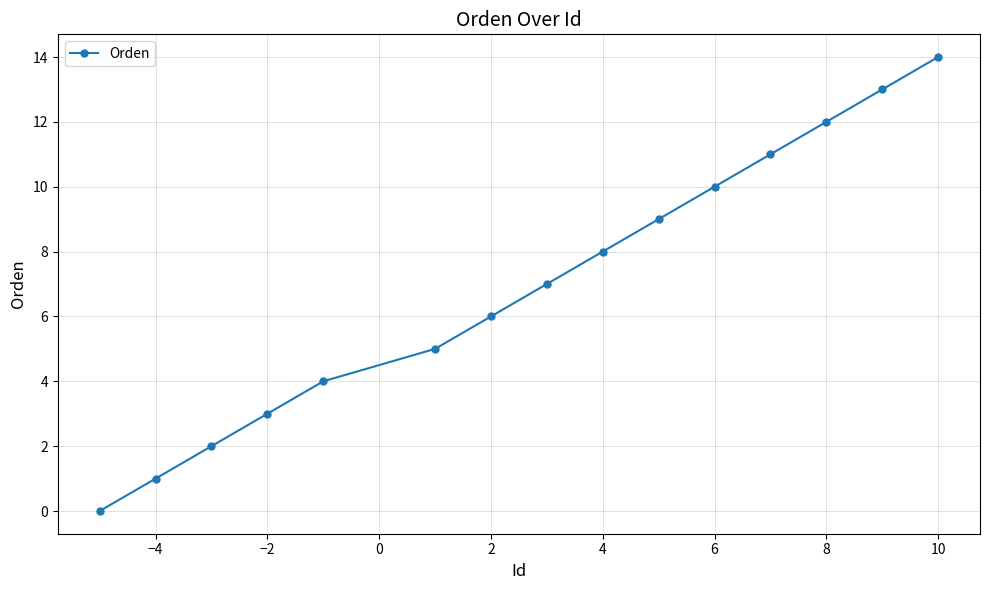

What is the average value?

7